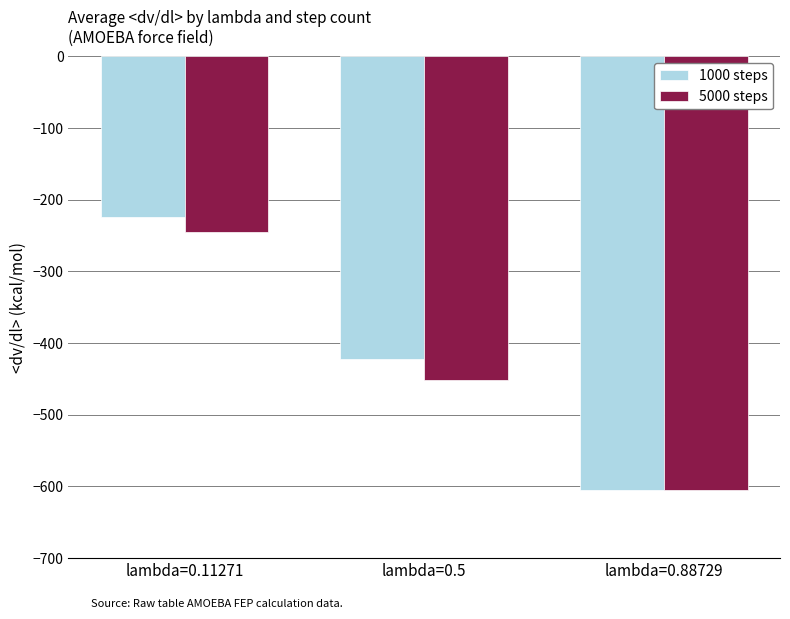

List the series in order of their overall mean, lowest first.

5000 steps, 1000 steps